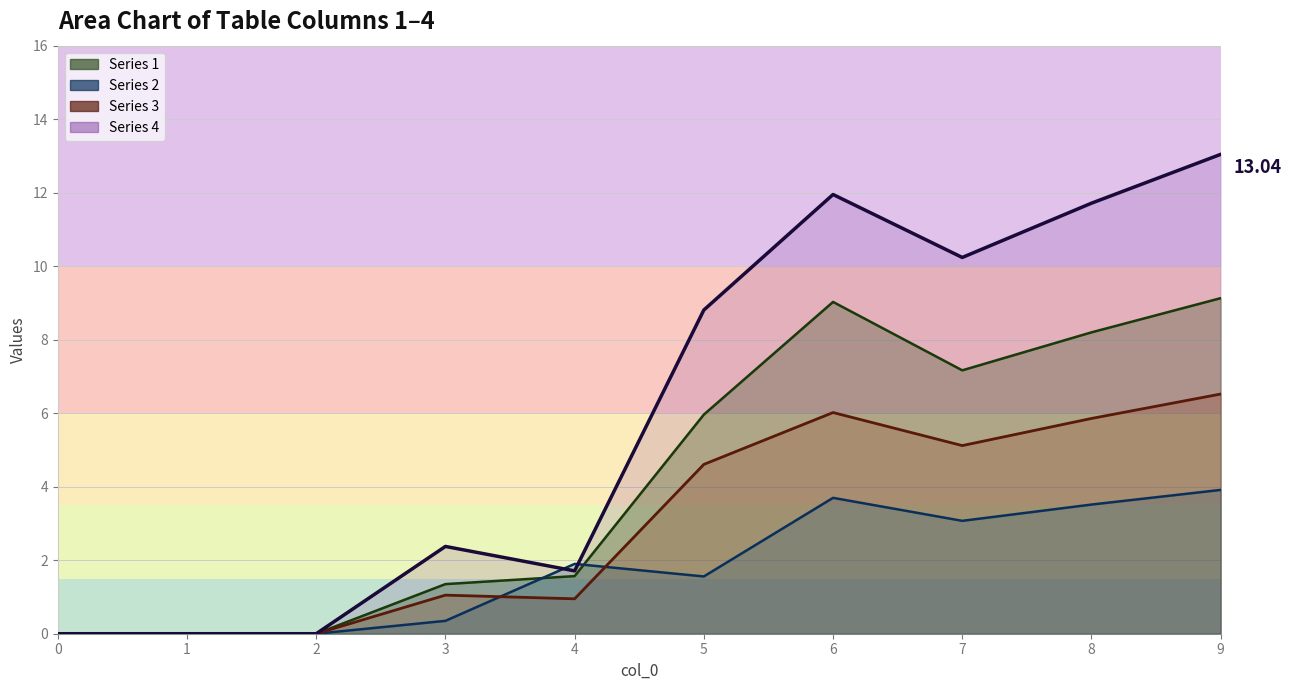

At which category is the sum across all series the highest?

9